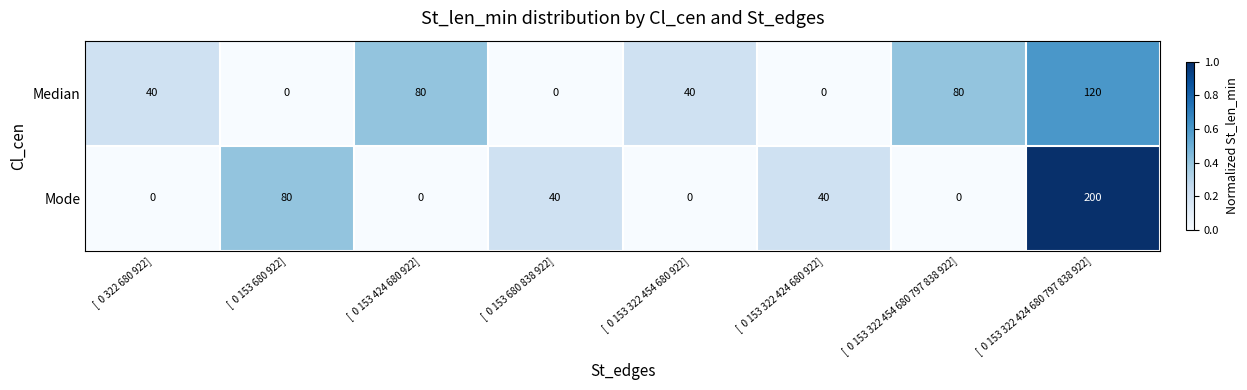

Which series has the widest spread of values?

Mode